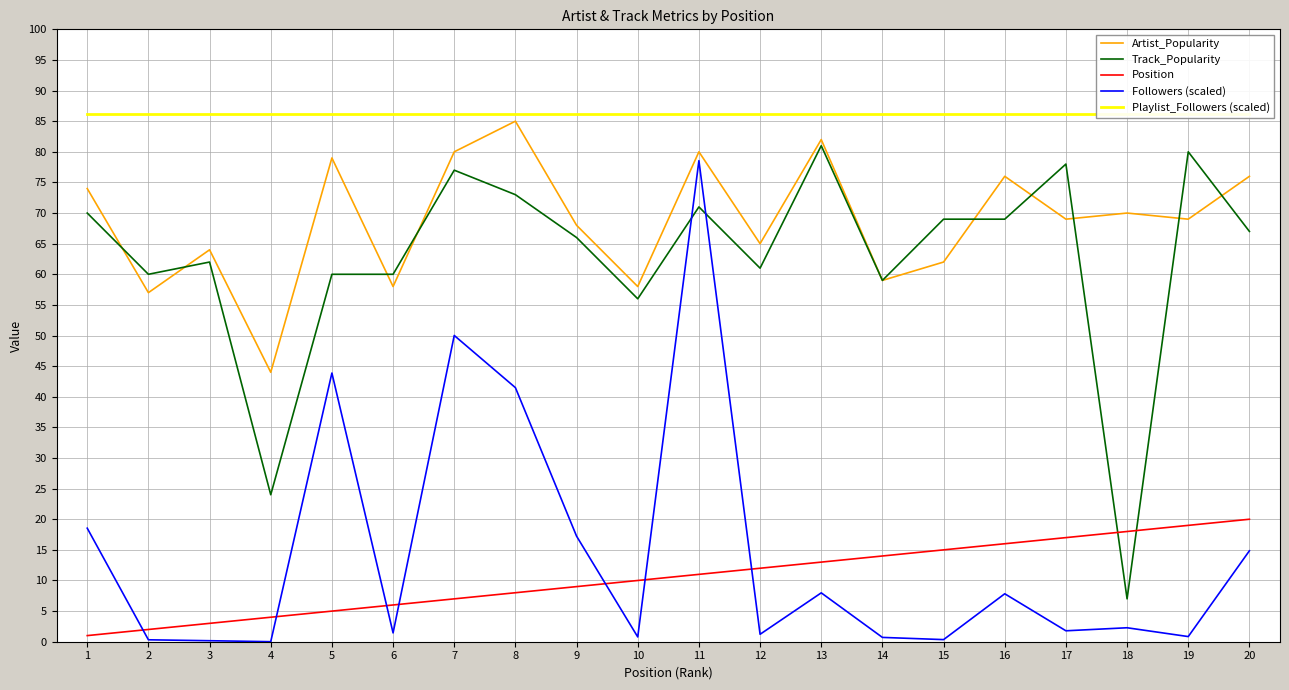

What is the value of the Followers (scaled) point at the 17th from the left?

1.8